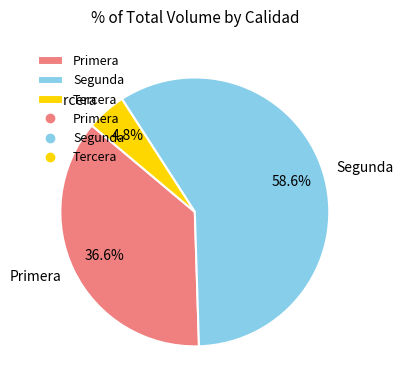

Which slice is the smallest?

Tercera